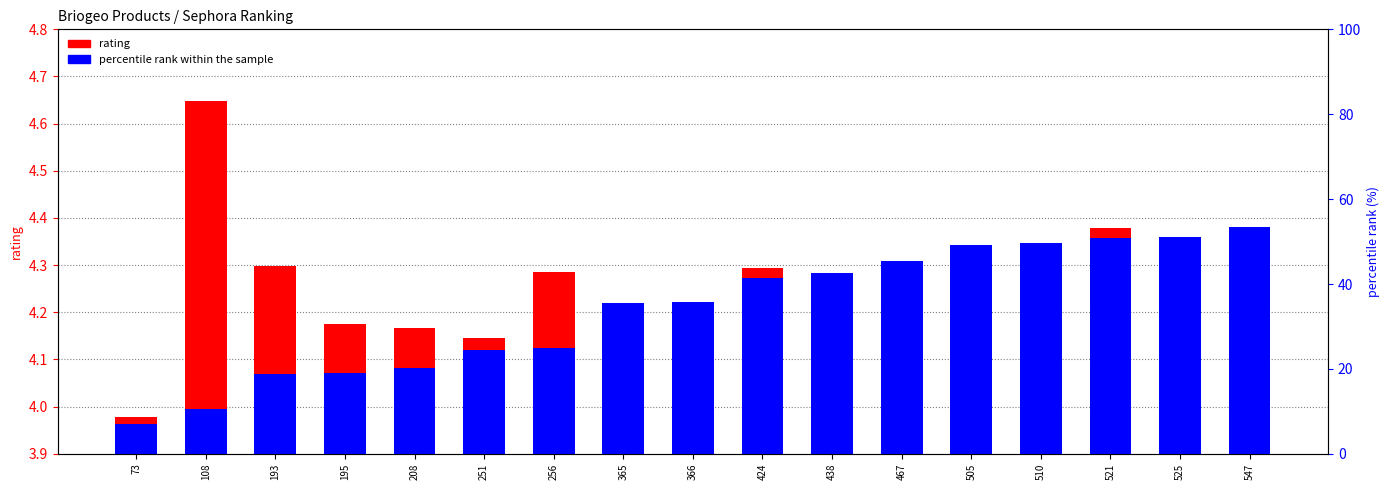

Rank the categories by percentile rank within the sample value from highest to lowest.

547, 525, 521, 510, 505, 467, 438, 424, 366, 365, 256, 251, 208, 195, 193, 108, 73